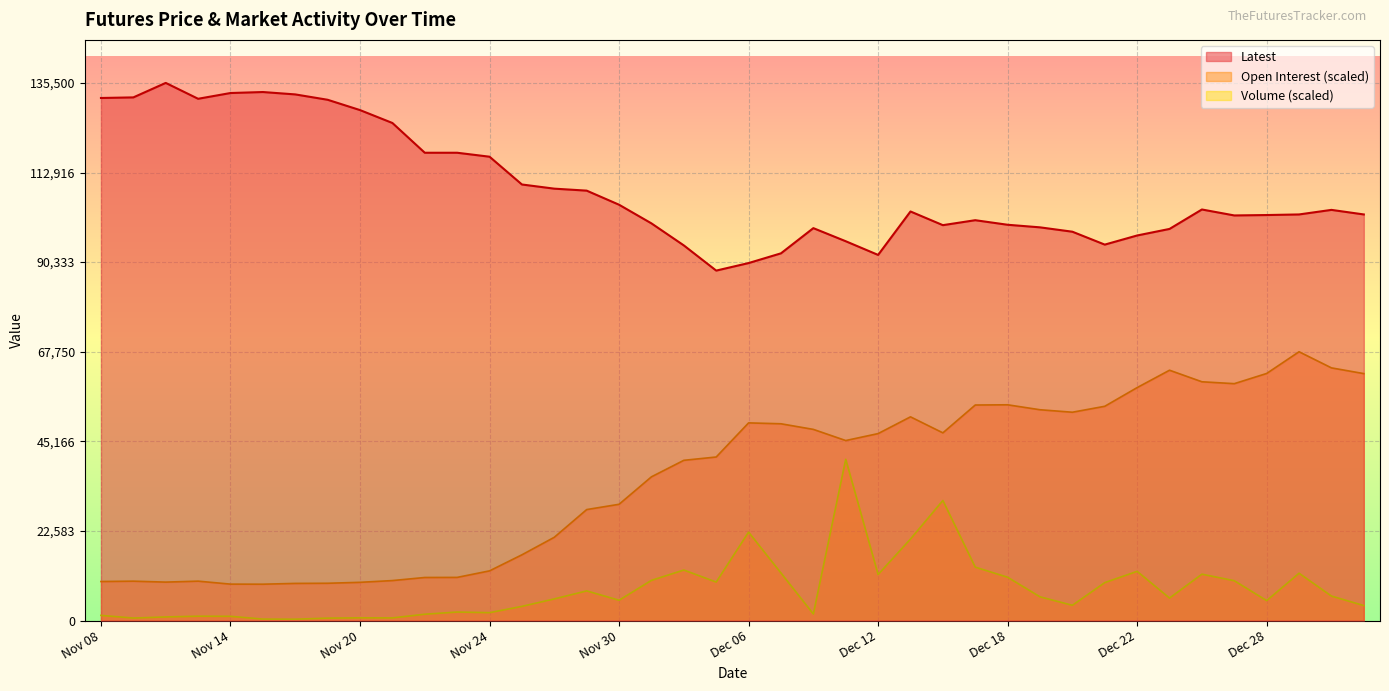

True or false: Open Interest has a value of 9844.6 at Nov 08.

True